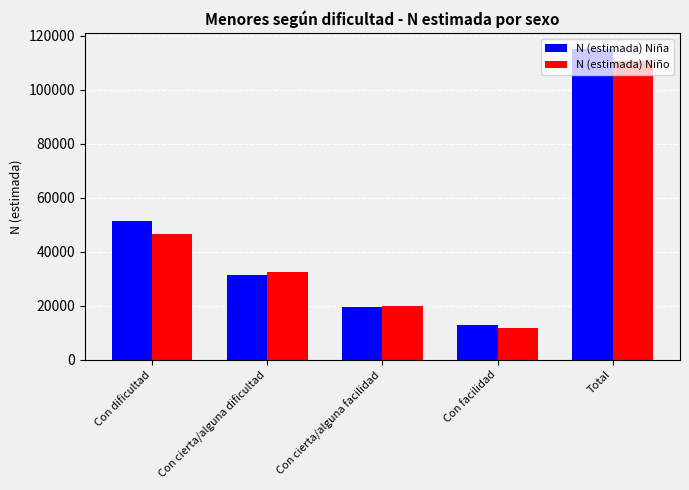

What is the difference between the second highest and minimum values in the N (estimada) Niño series?

34881